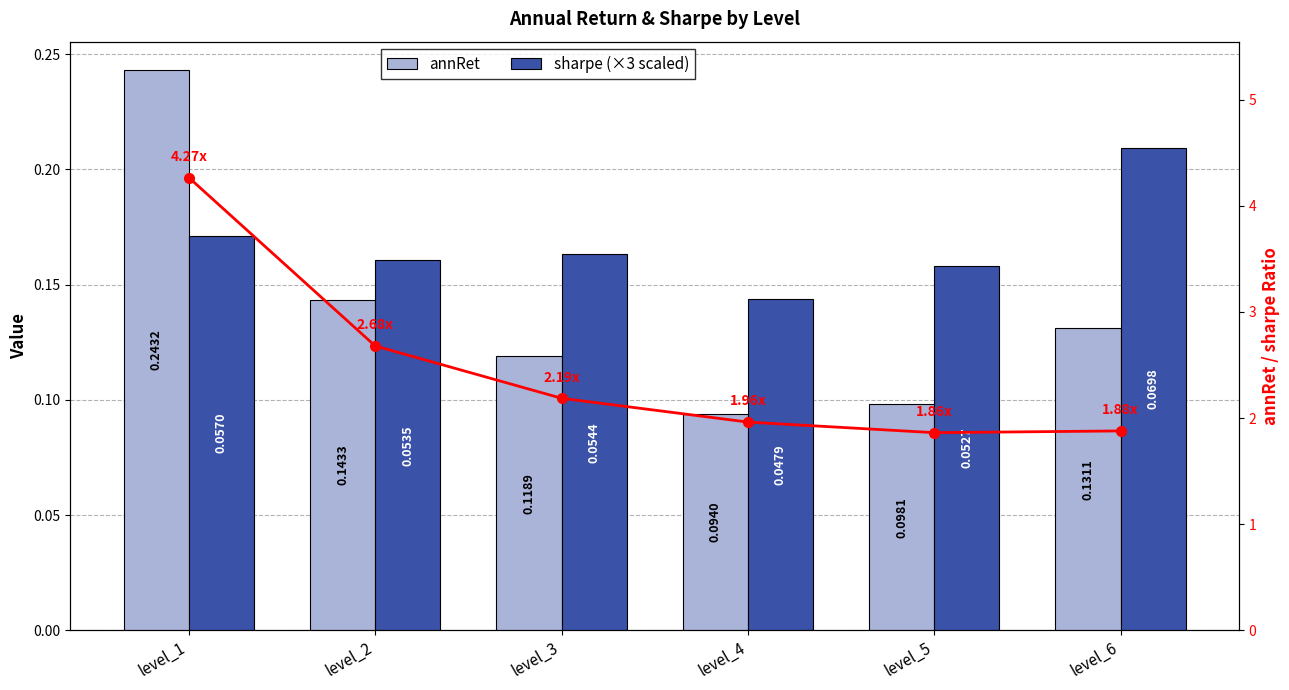

Reading left to right, list all the values displayed in this chart.

annRet: 0.2	0.1	0.1	0.1	0.1	0.1
sharpe (×3 scaled): 0.2	0.2	0.2	0.1	0.2	0.2